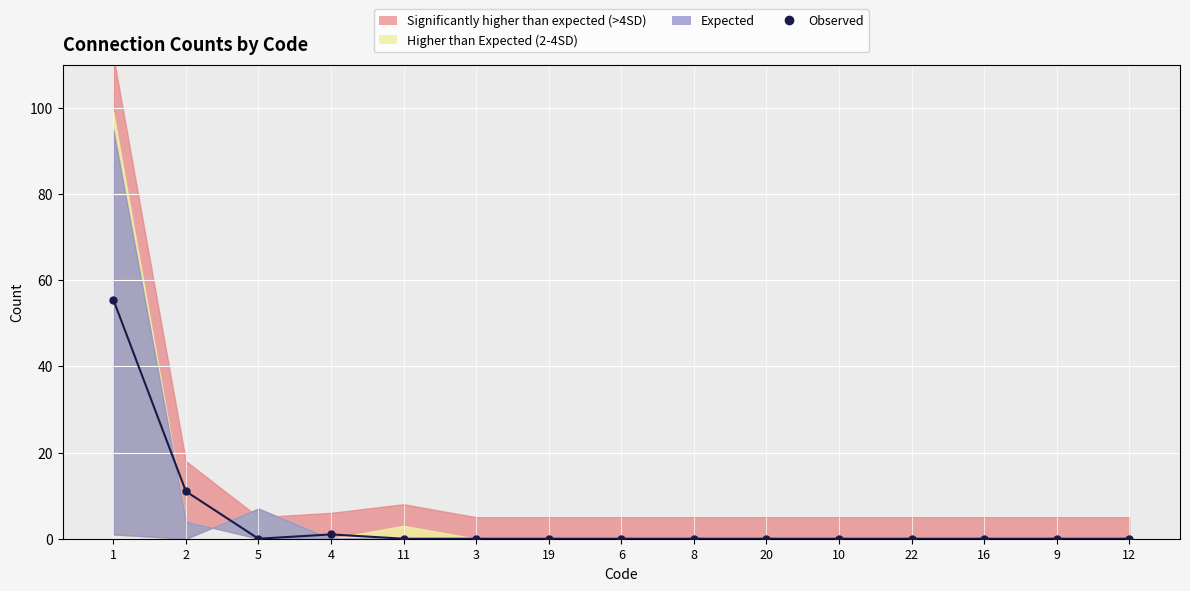

How many points are higher than both their immediate neighbors (excluding endpoints)?

1